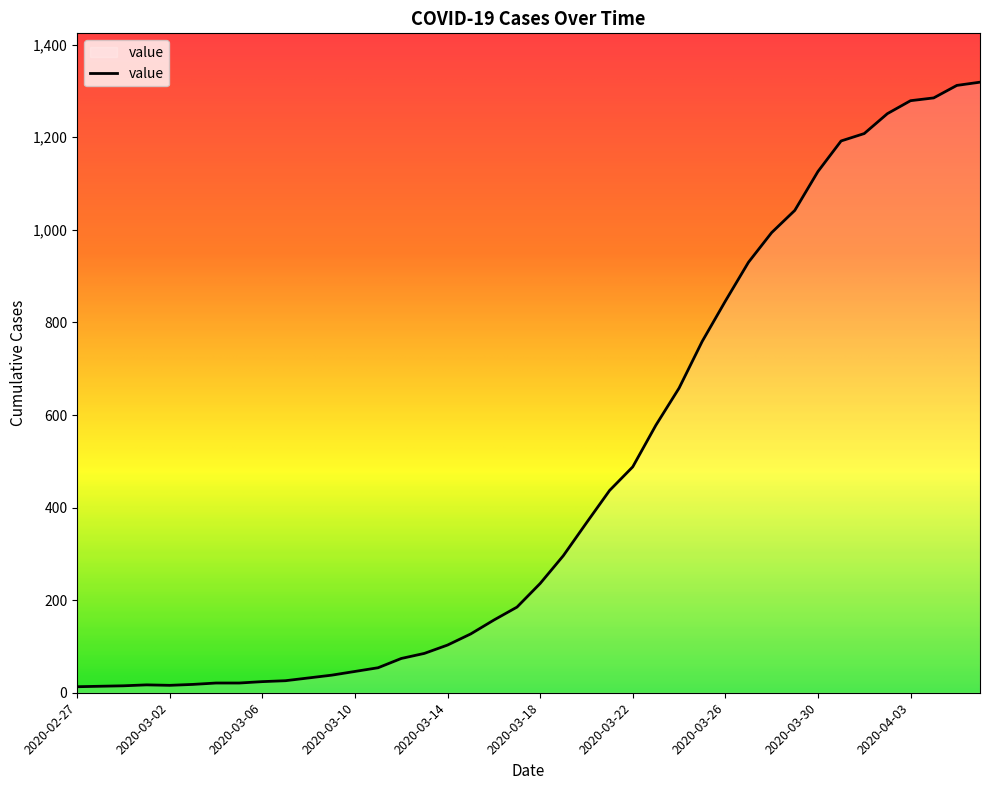

What is the difference between the maximum and minimum values?

1306